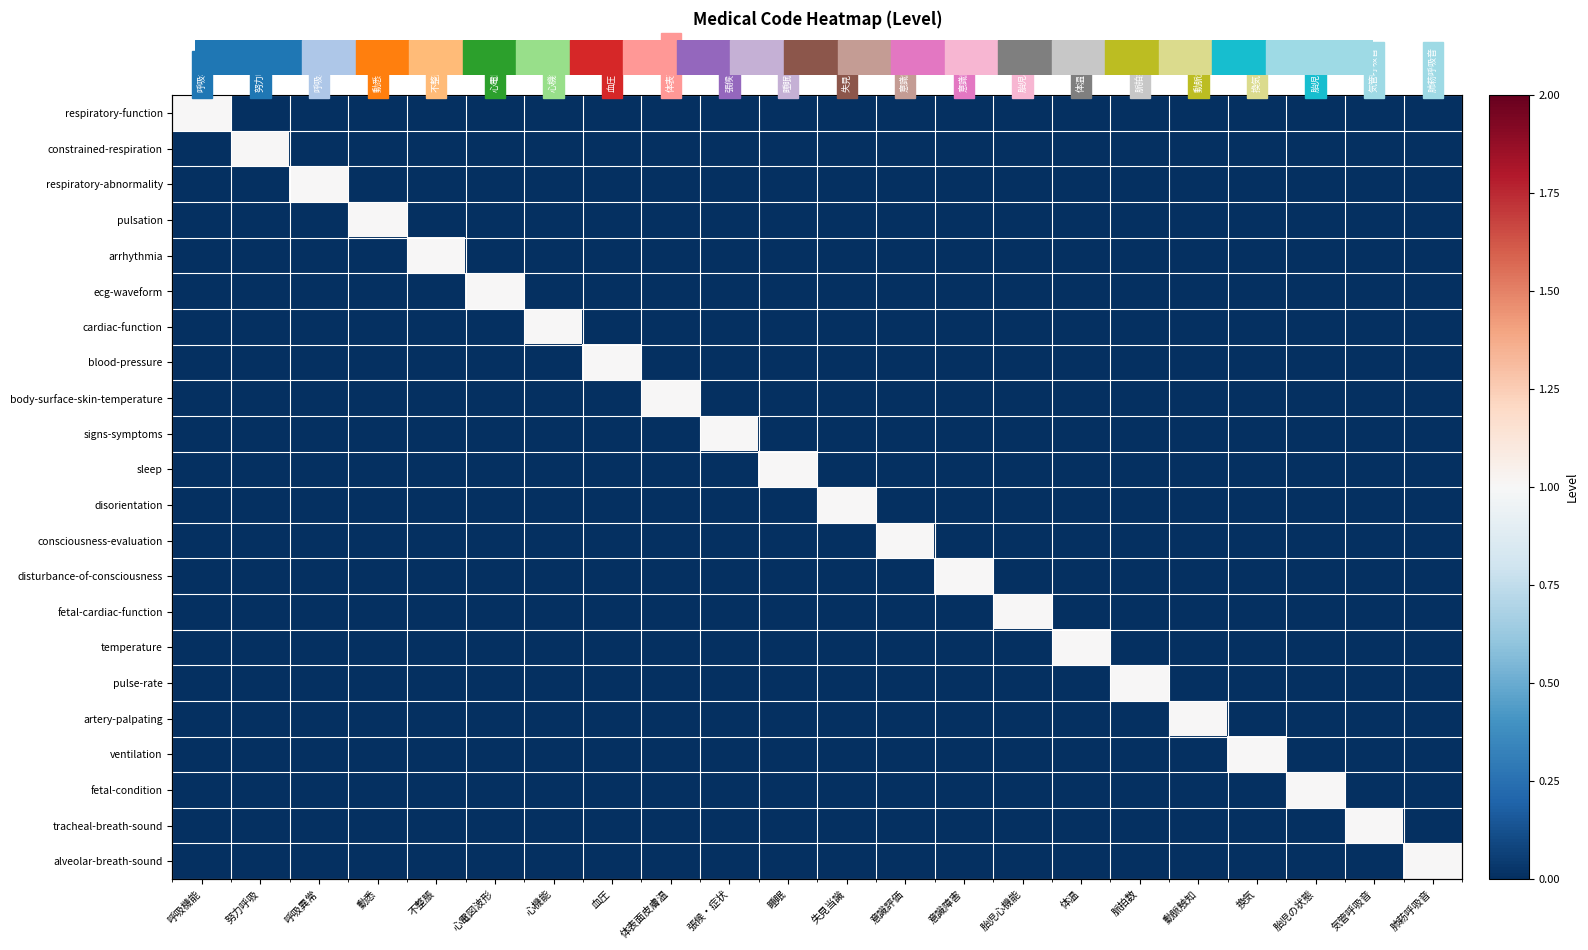

Which series has the largest total across all categories?

respiratory-function